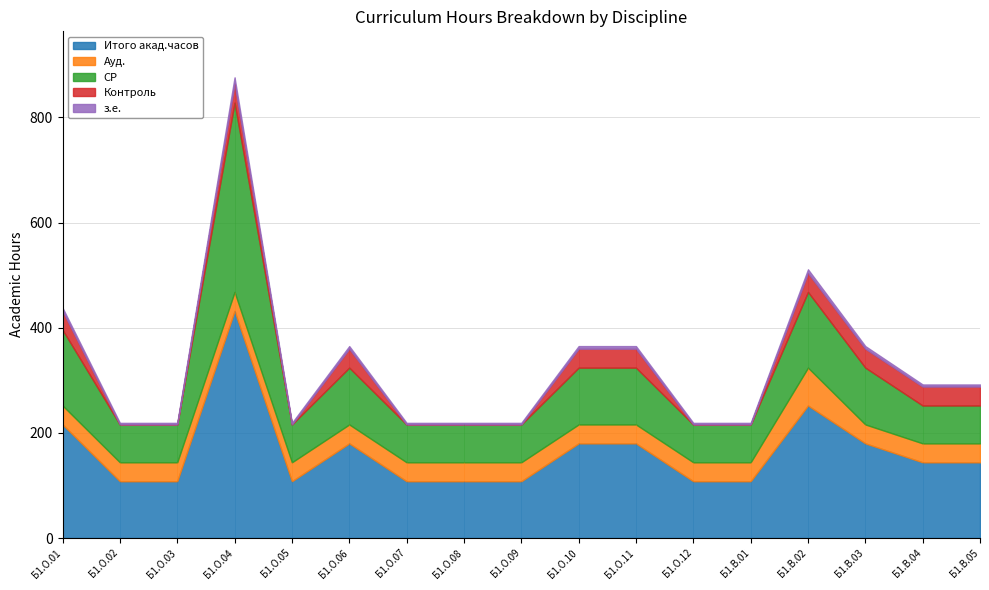

Count the number of categories in the chart.

17